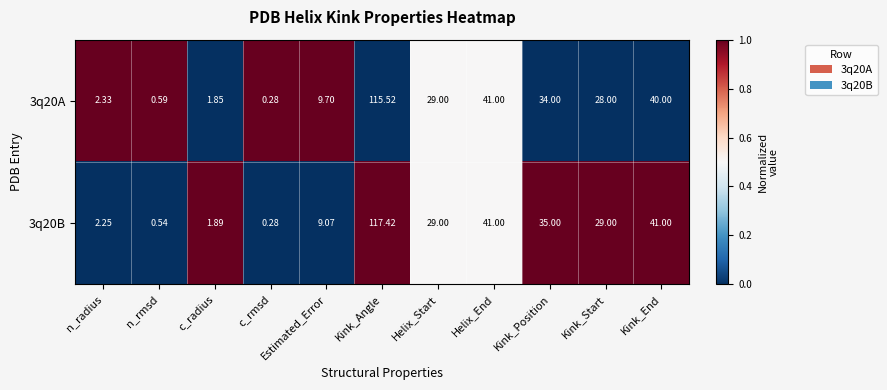

List the labels in order of 3q20A value, largest first.

Kink_Angle, Helix_End, Kink_End, Kink_Position, Helix_Start, Kink_Start, Estimated_Error, n_radius, c_radius, n_rmsd, c_rmsd